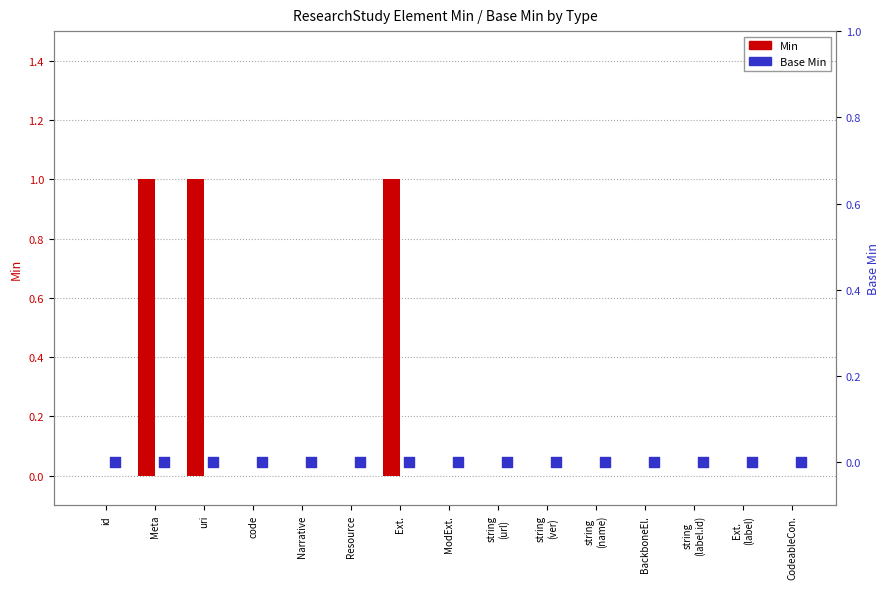

Which series has the largest total across all categories?

Min